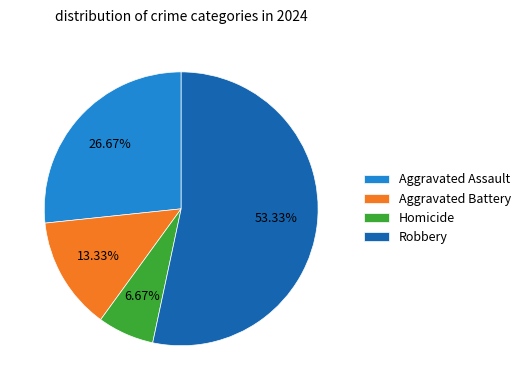

To the nearest percent, what is the average slice percentage?

25%